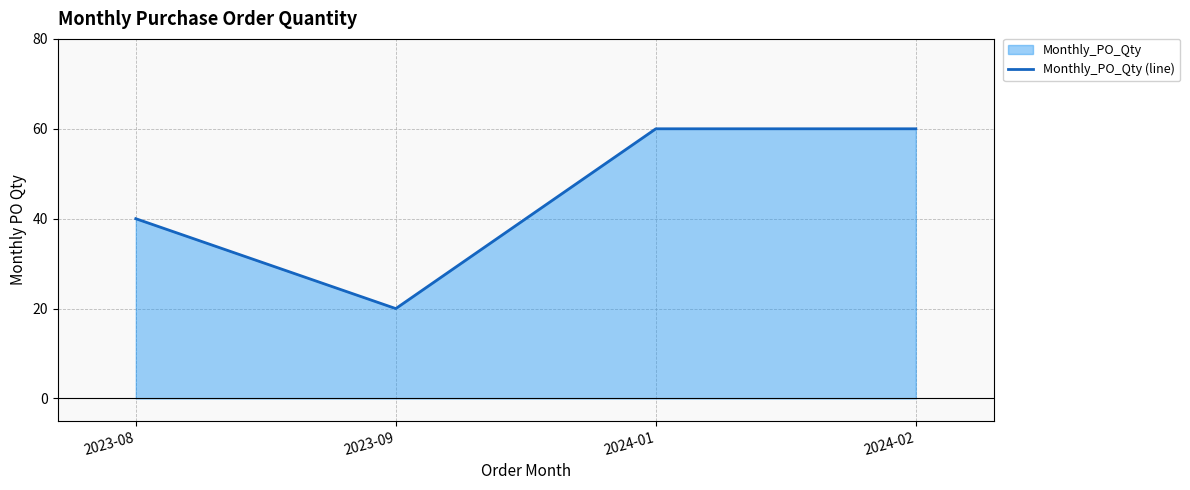

Which has a higher value, 2023-08 or 2024-01?

2024-01